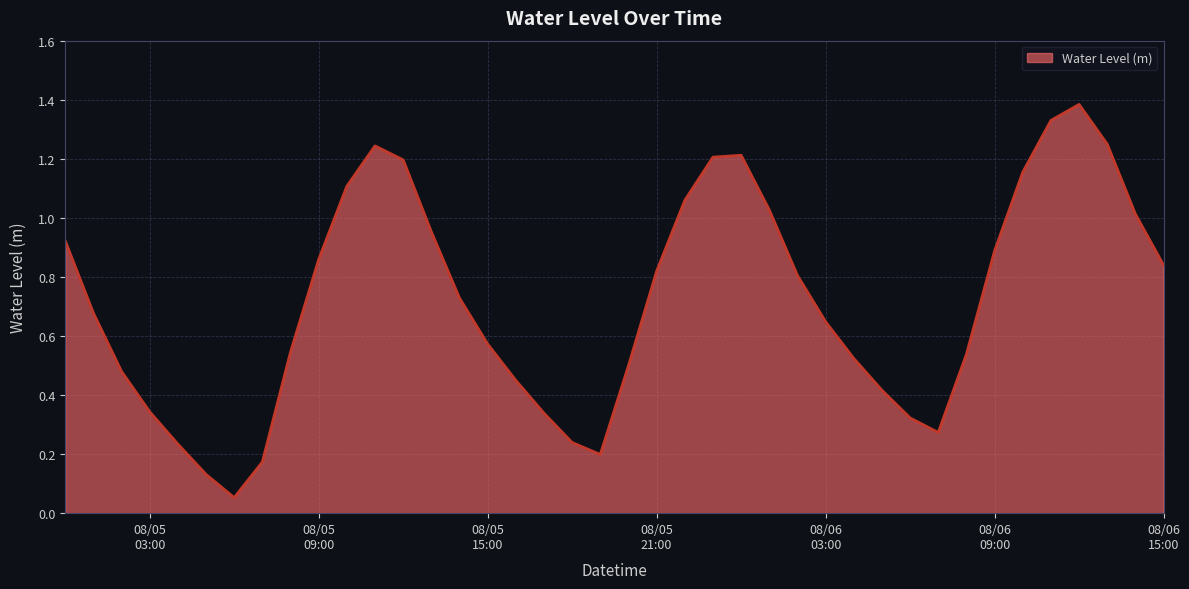

What is the greatest value displayed?

1.4